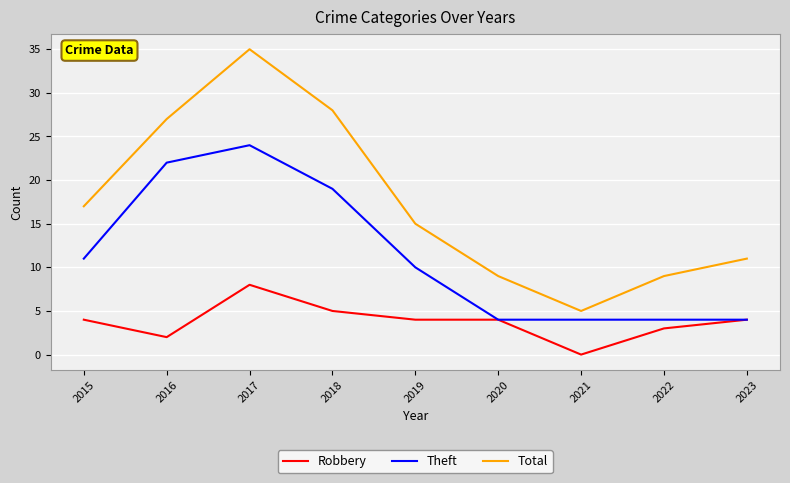

What is the approximate value of Theft at 2015?

11